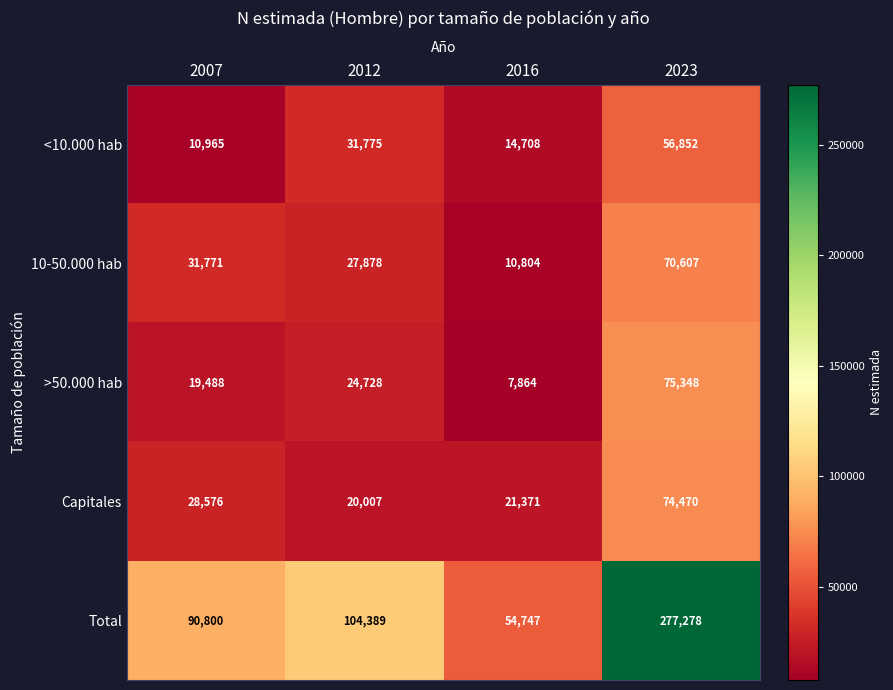

What is the smallest value displayed?

7864